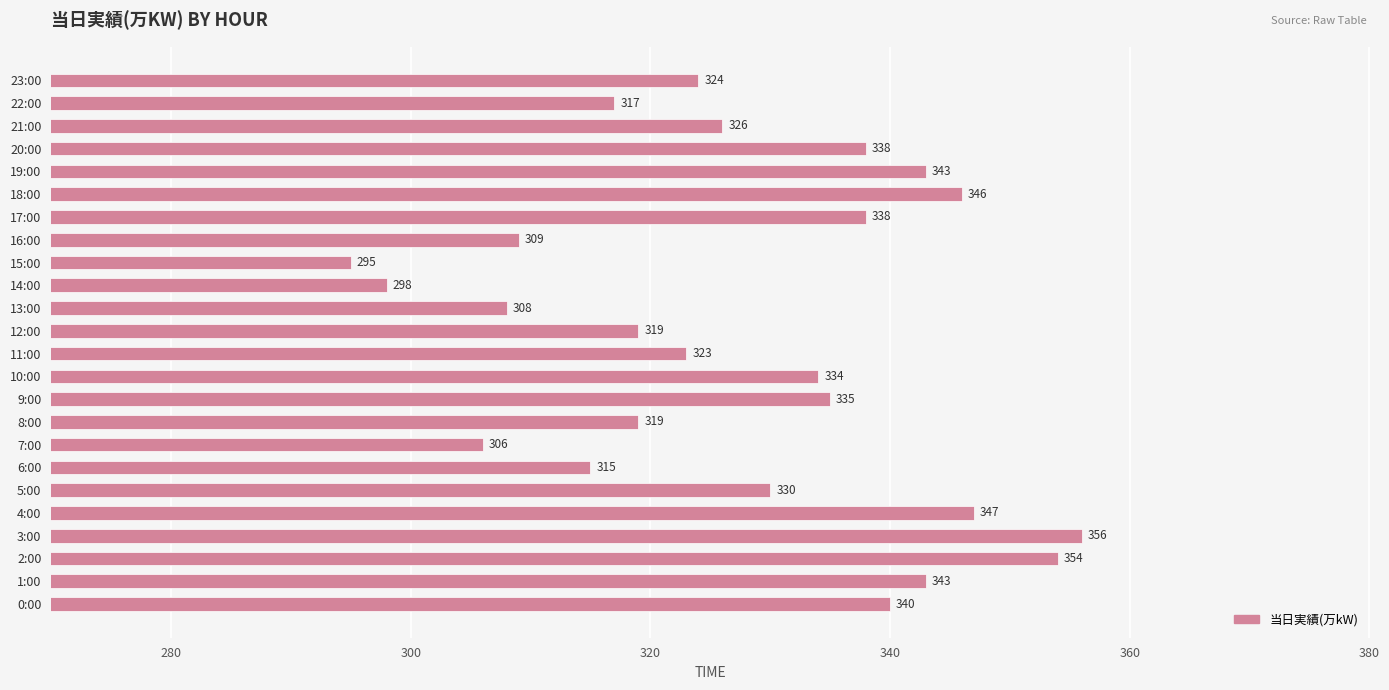

At which category does the chart reach its peak across all series?

3:00